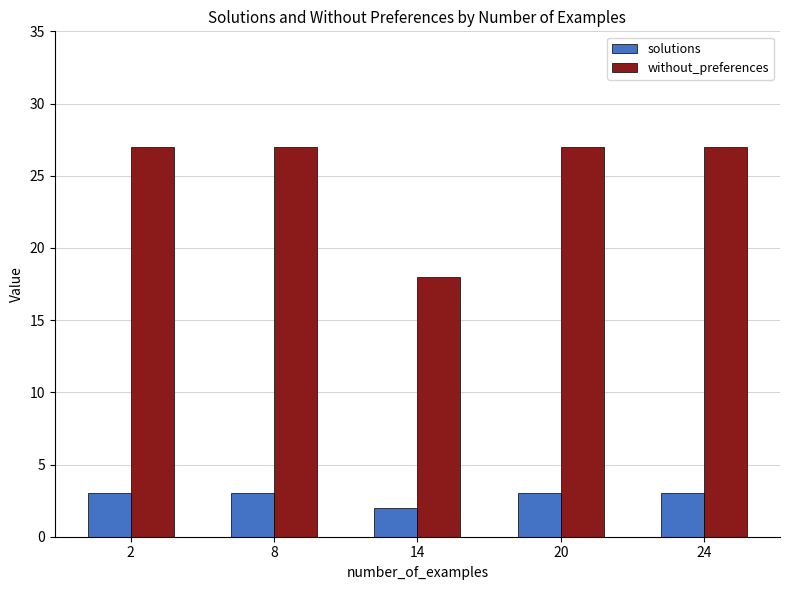

What is the difference between the maximum and minimum values in the without_preferences series?

9